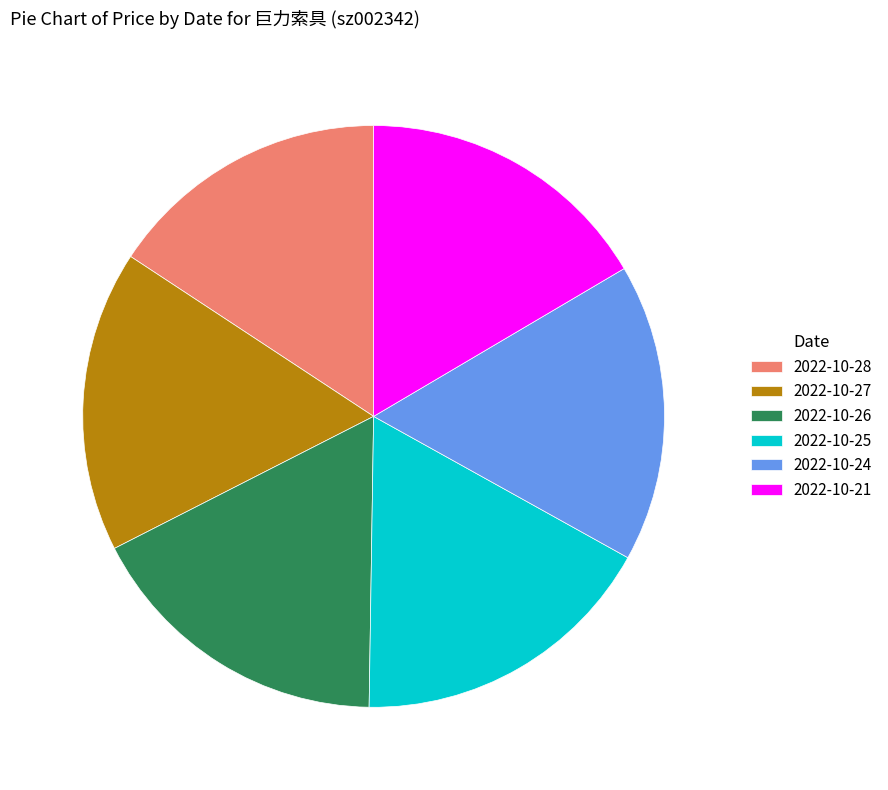

Is it true that 2022-10-21 is 3% of the pie?

False